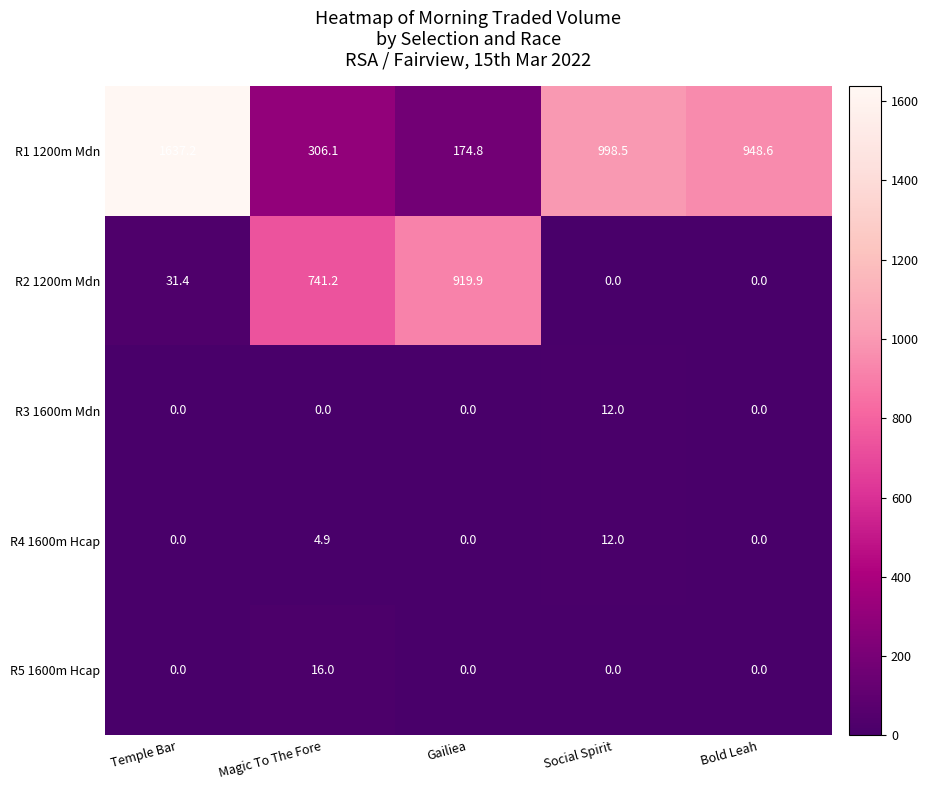

Which series has the largest total across all categories?

R1 1200m Mdn